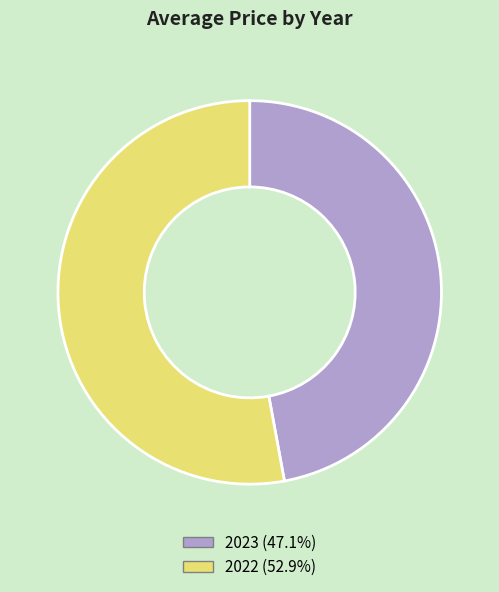

Rank the categories by value from highest to lowest.

2022, 2023